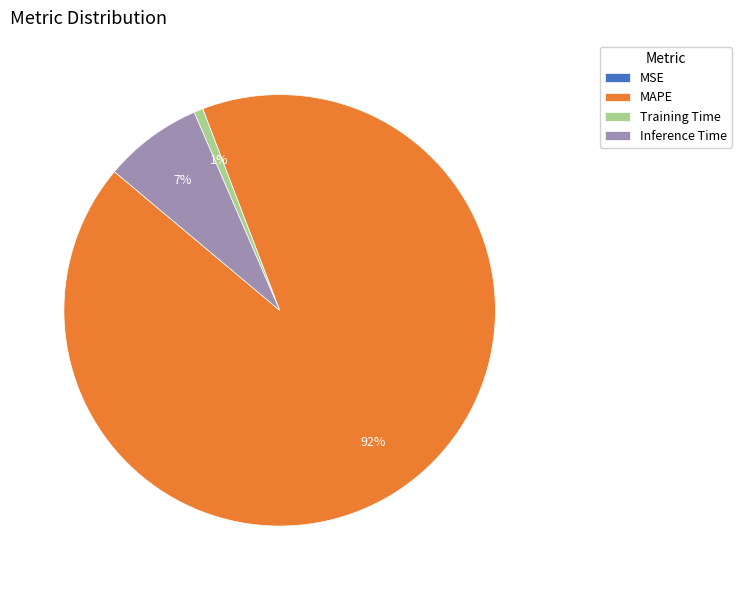

To the nearest percent, what is the average slice percentage?

25%